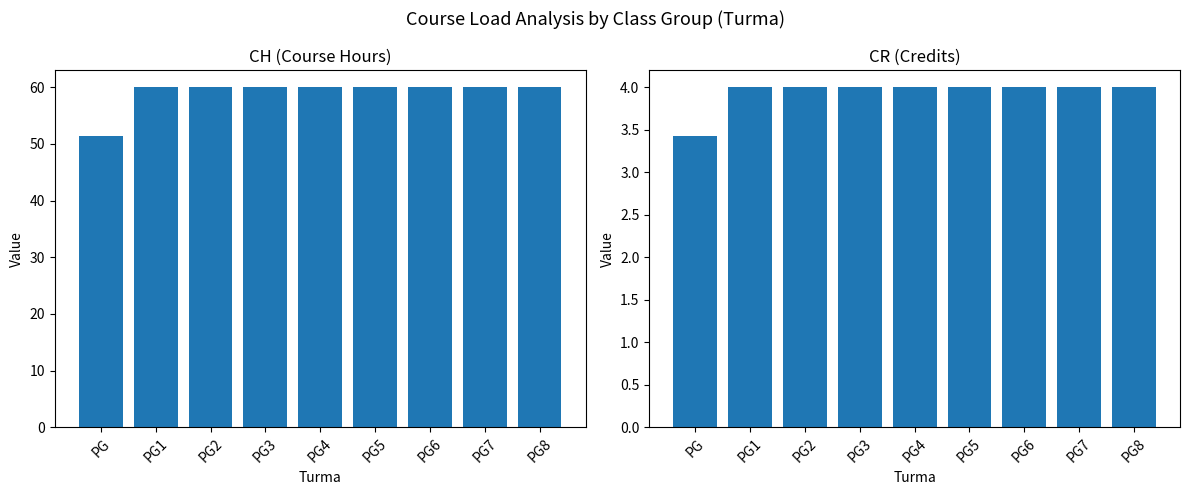

Reading left to right, transcribe all the data shown in this chart.

CH: 51.4	60.0	60.0	60.0	60.0	60.0	60.0	60.0	60.0
CR: 3.4	4.0	4.0	4.0	4.0	4.0	4.0	4.0	4.0